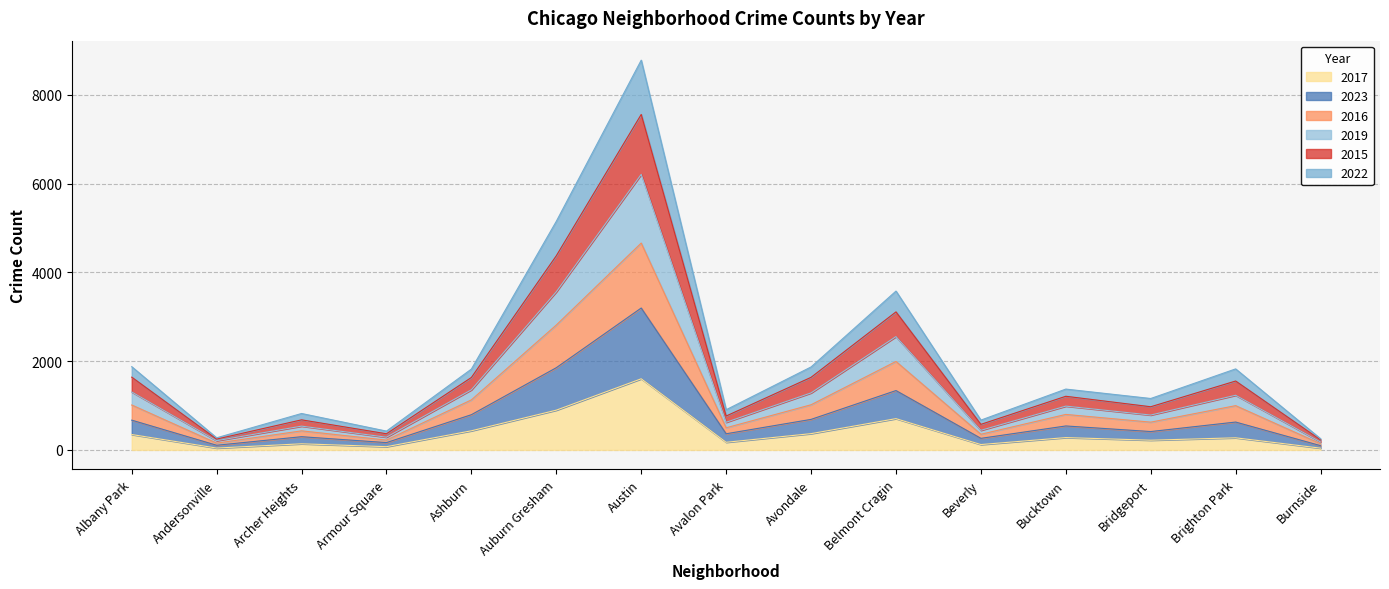

At which label is 2017 closest to 821?

Auburn Gresham